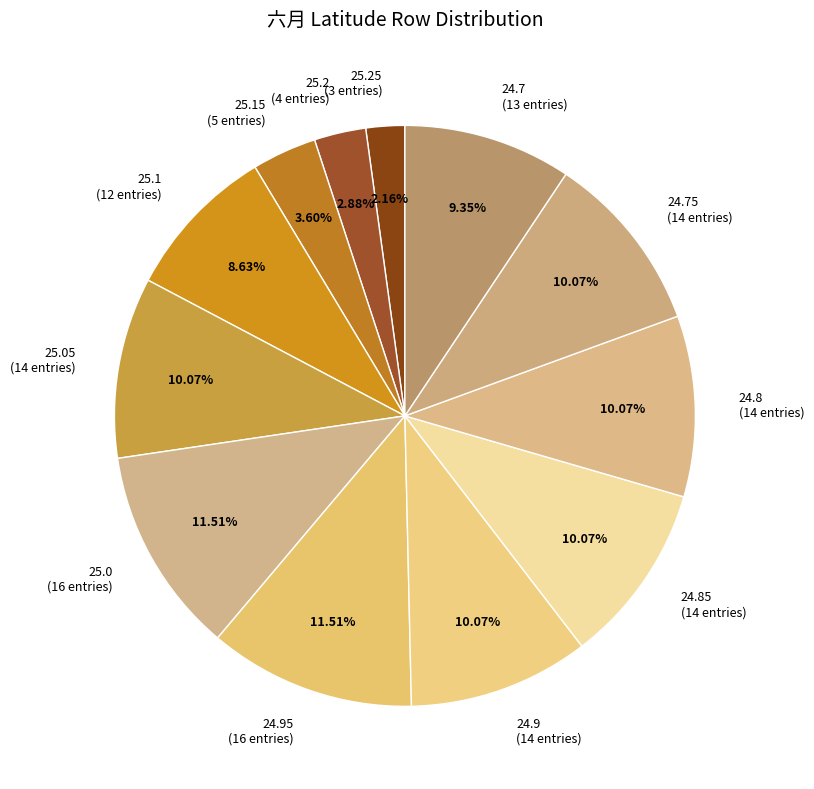

Is there a majority slice in this chart?

No